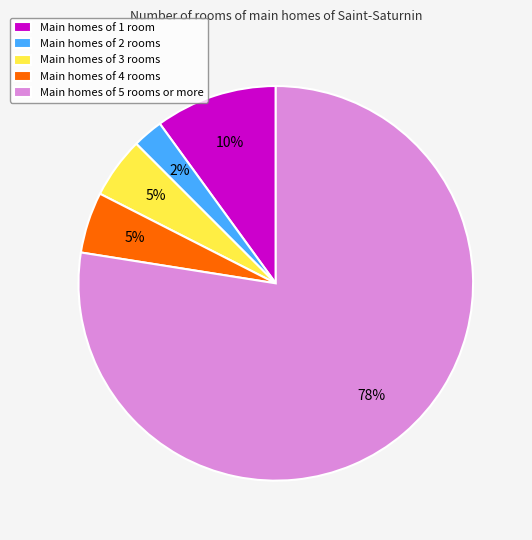

Does Main homes of 3 rooms account for over 50% of the chart?

No